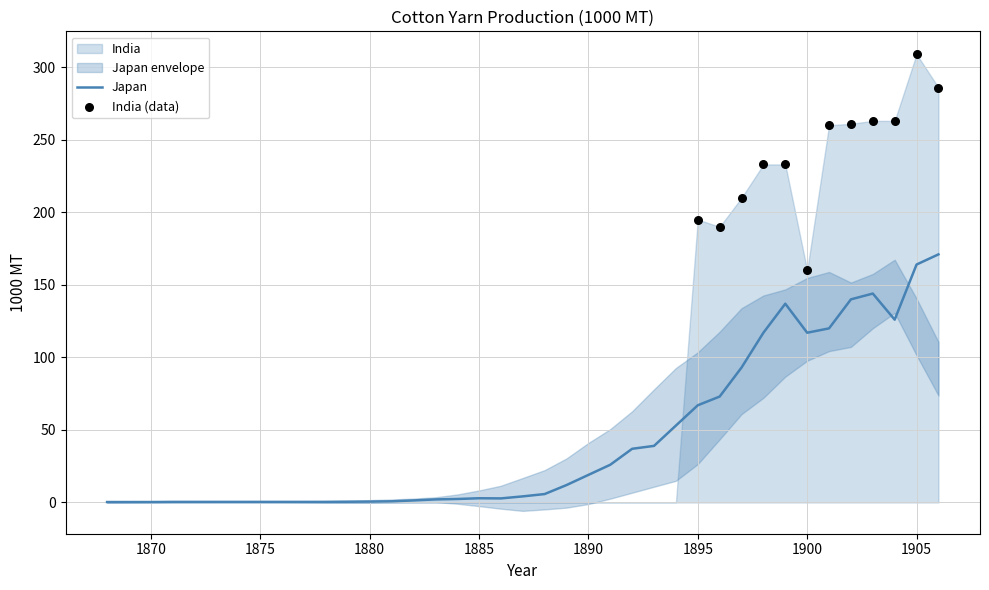

What is the change in value from 1872 to 1900?

+116.6